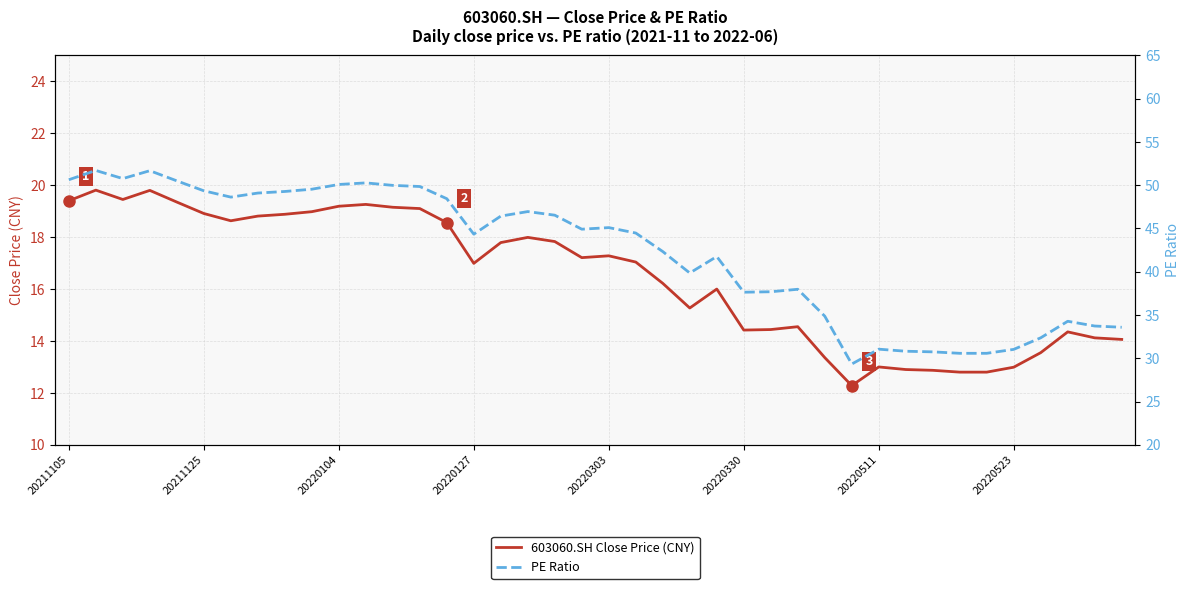

What is the approximate value of PE Ratio at 20220104?

50.1